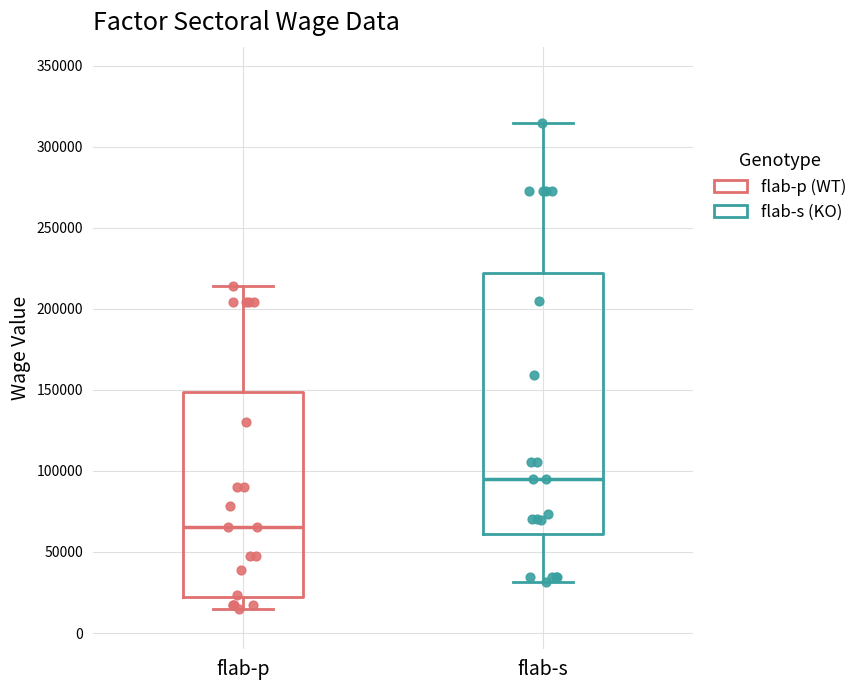

Reading left to right, read every box against the y-axis: the position of its median line, the range the box covers, and the ends of its whiskers. The values are not printed on the chart, so give them approximately, as read against the axis.

flab-p: median 65000, box 20000 to 150000, whiskers 15000 to 215000
flab-s: median 95000, box 60000 to 220000, whiskers 30000 to 315000